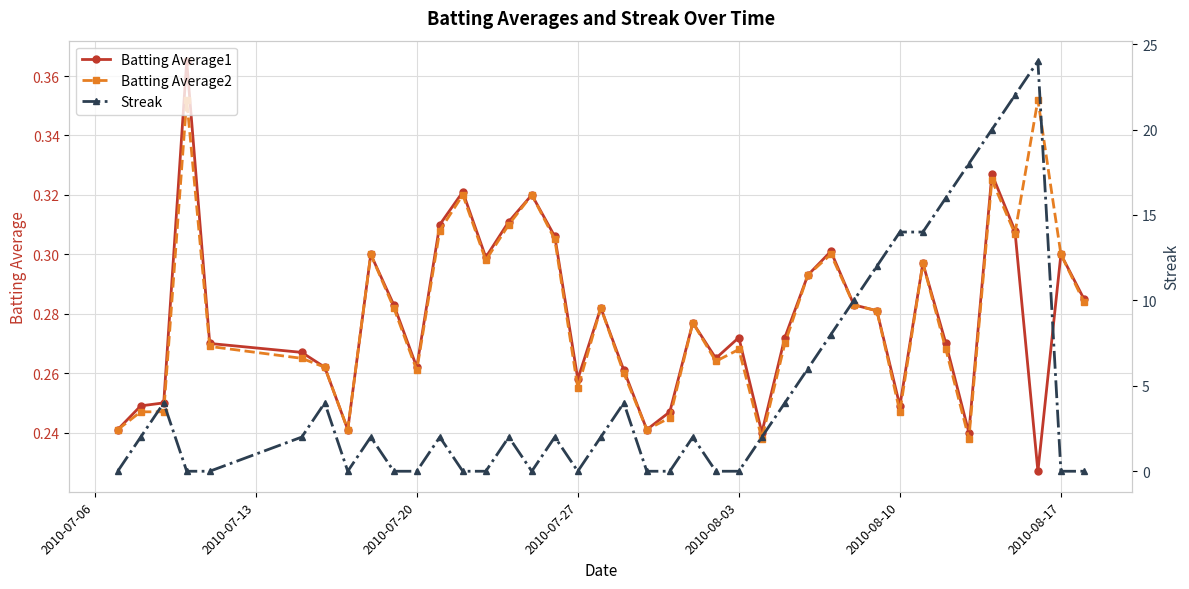

Is it true that Batting Average1 equals 0.1 at 2010-08-10?

False